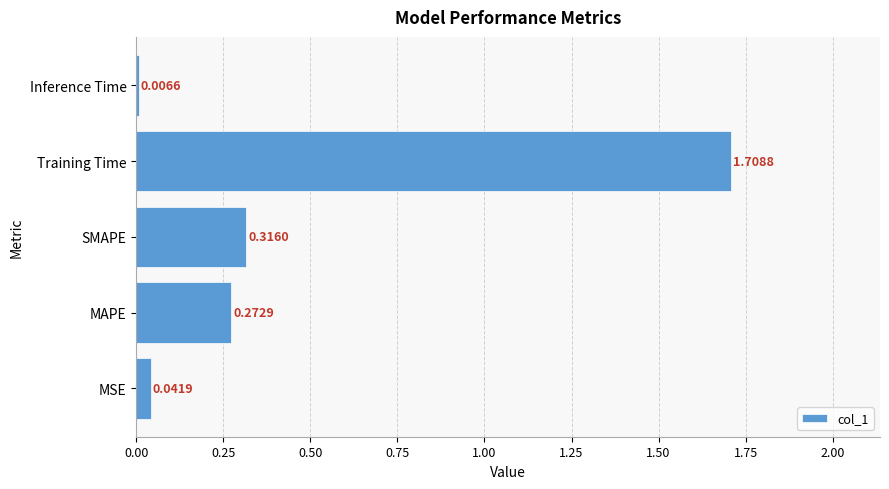

What is the change in value from SMAPE to Training Time?

+1.4